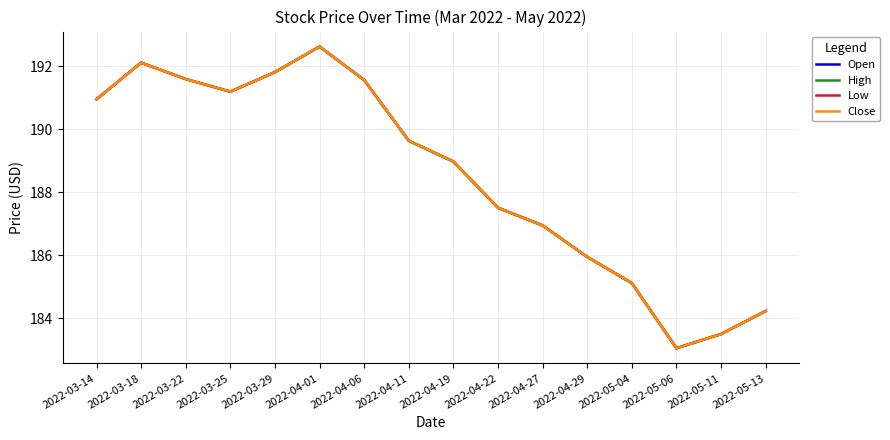

What is the average value of the Open series?

188.5